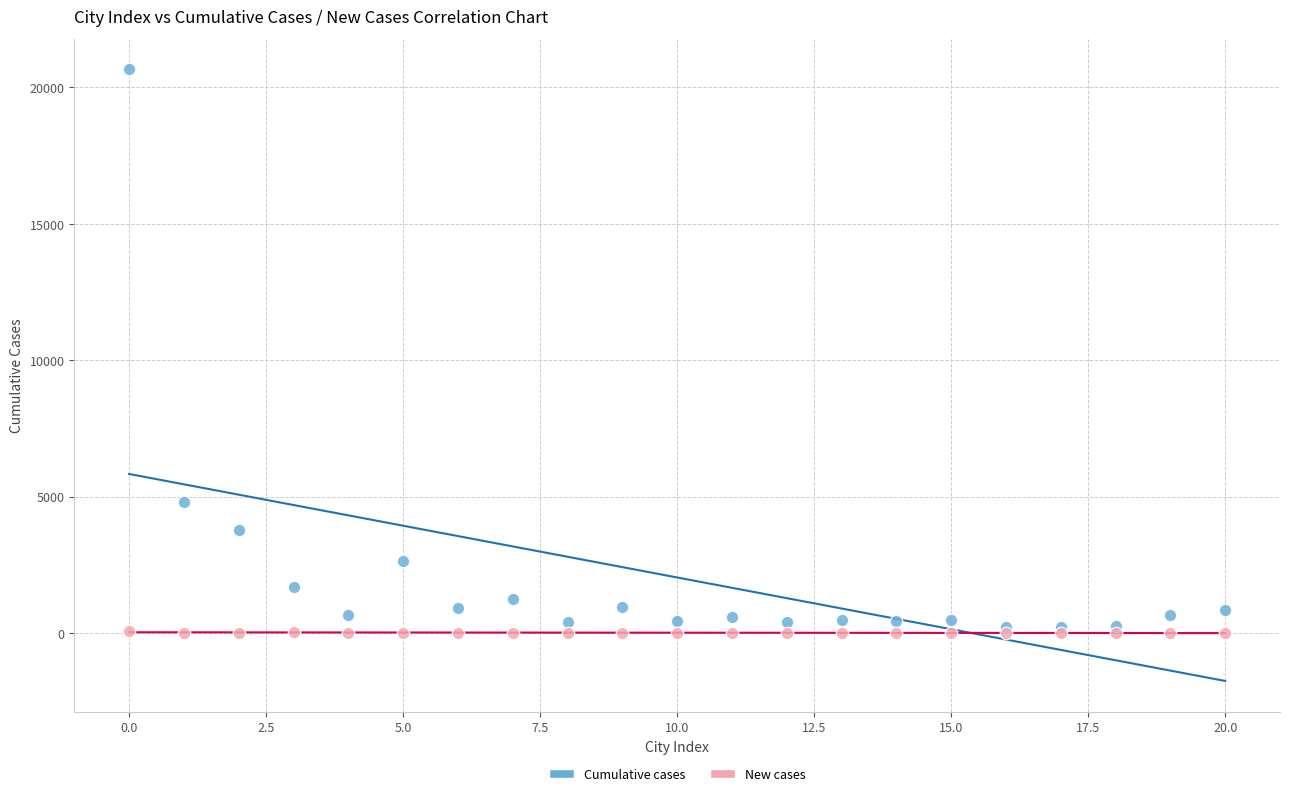

Across all series, what Y value is closest to 10328?

4815